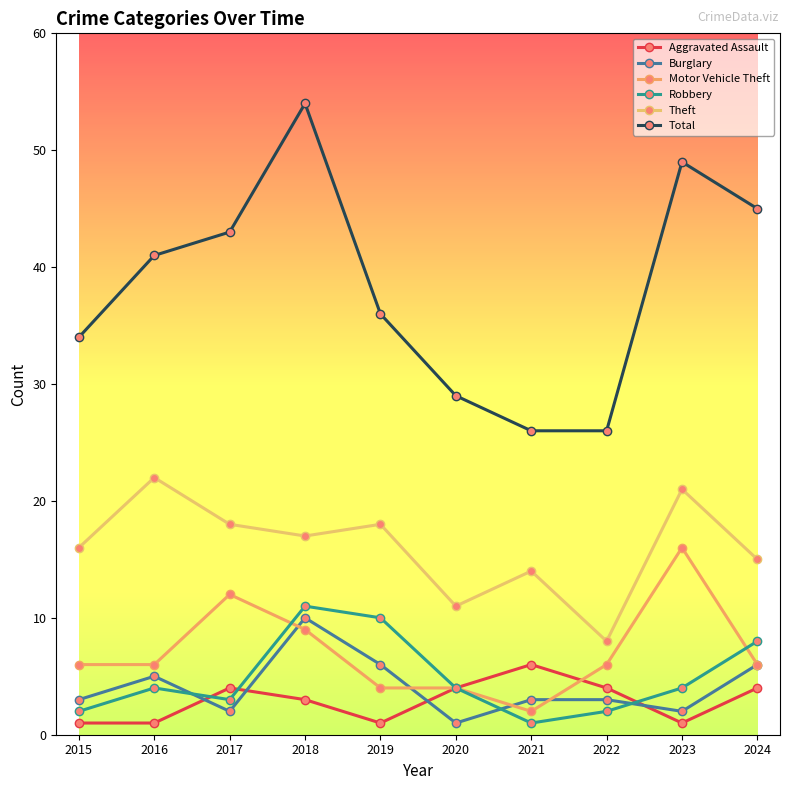

How many lines are shown in the chart?

6